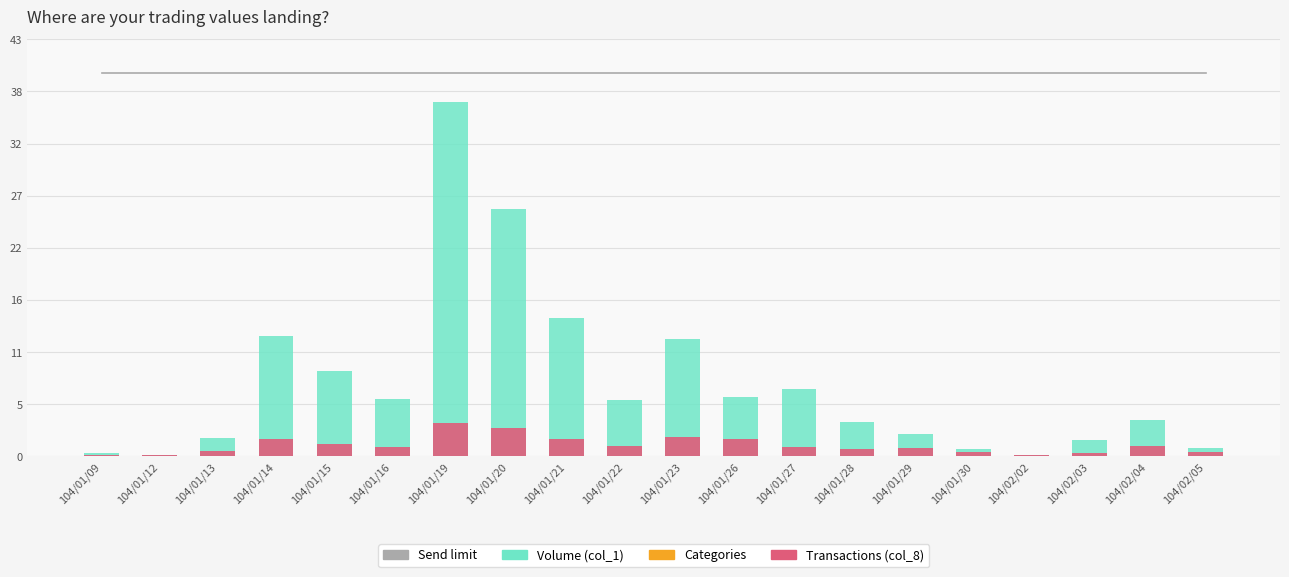

The value of Send limit at 104/01/28 is 39.6. True or false?

True